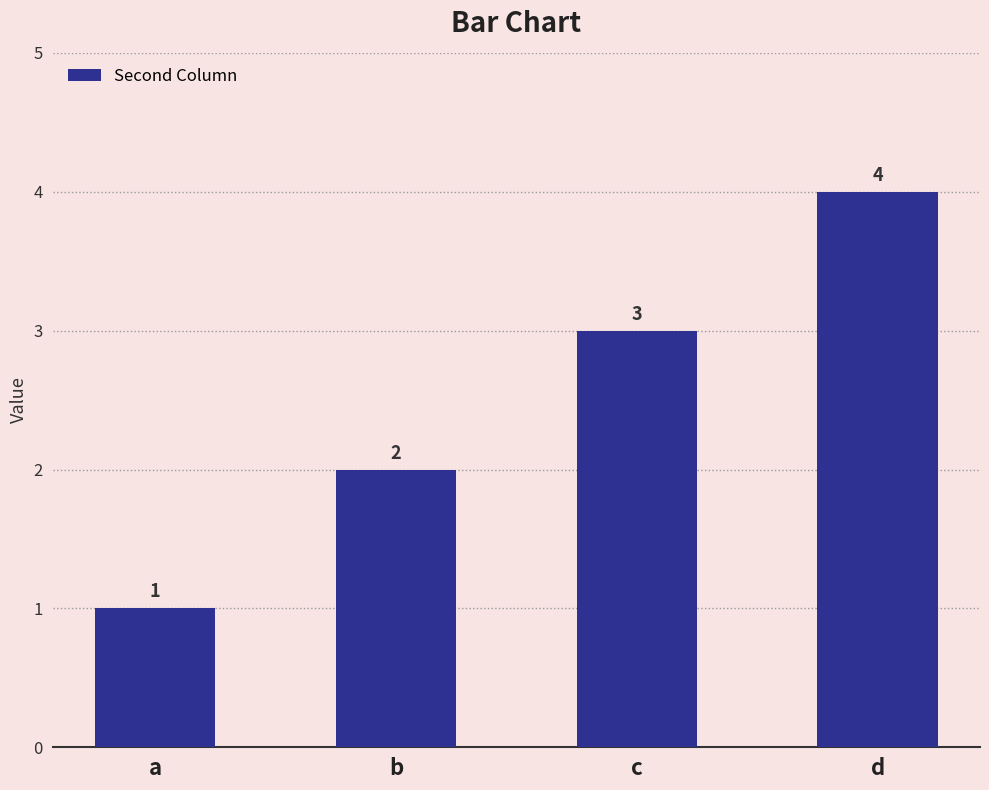

Reading left to right, list all the values displayed in this chart.

a=1	b=2	c=3	d=4